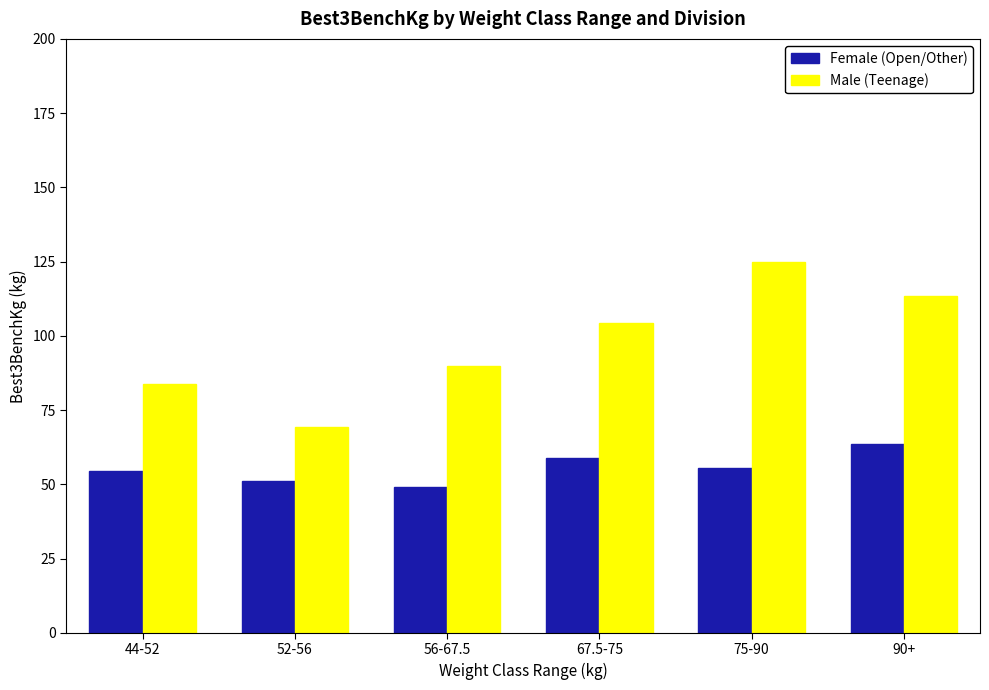

How many groups of bars are there?

6